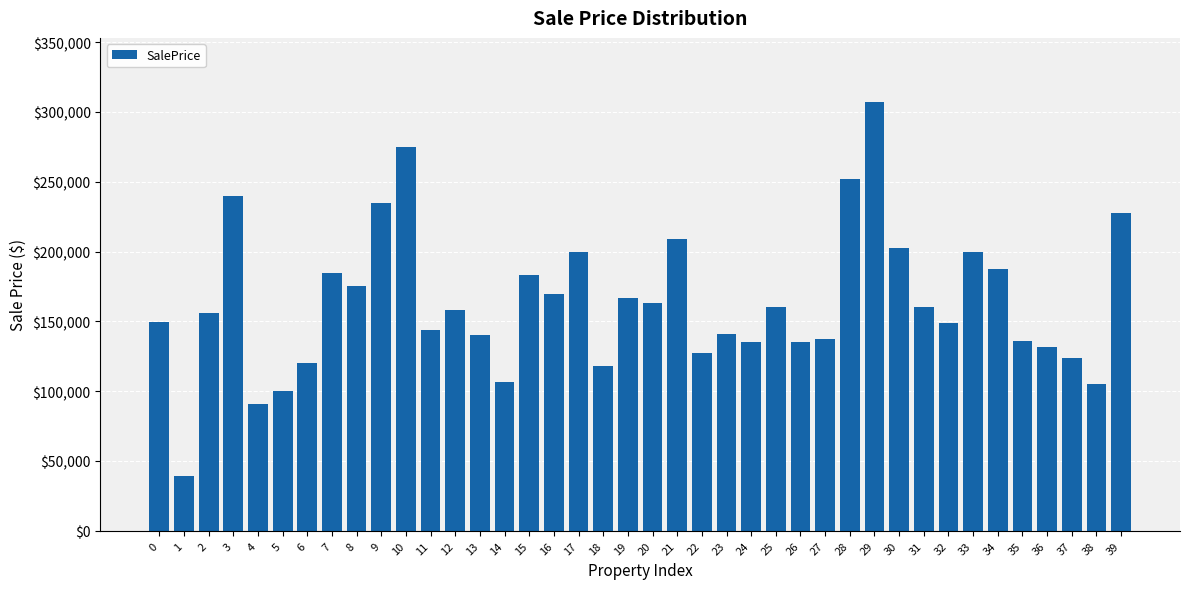

At which category does the chart reach its minimum across all series?

1